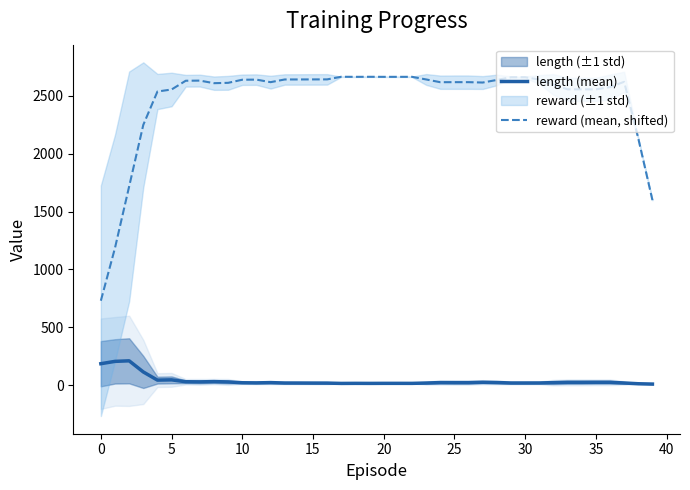

True or false: reward (mean, shifted) and length (mean) cross at least once.

False